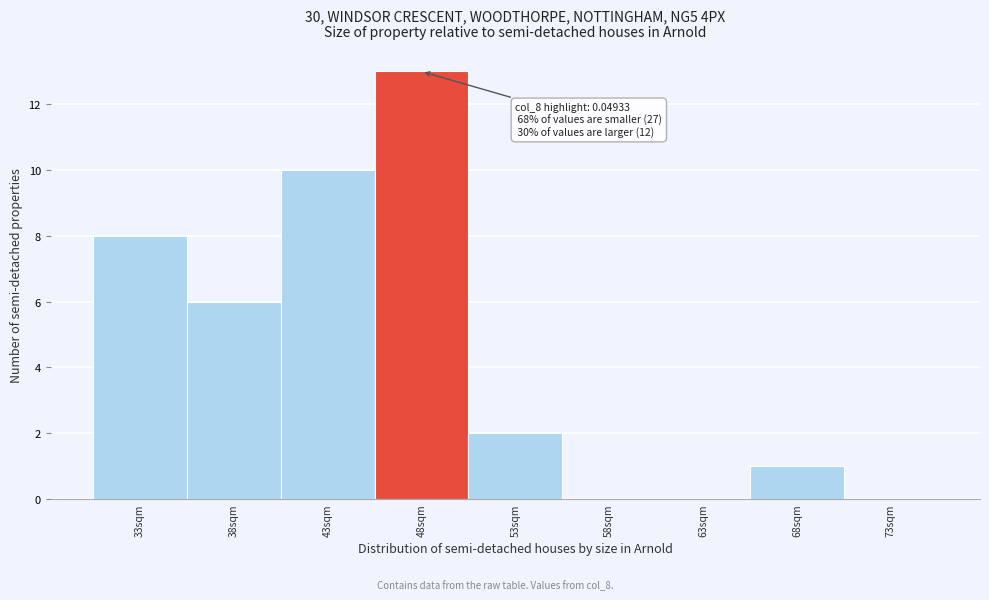

Reading right to left, list all the values displayed in this chart.

73sqm=0	68sqm=1	63sqm=0	58sqm=0	53sqm=2	48sqm=13	43sqm=10	38sqm=6	33sqm=8